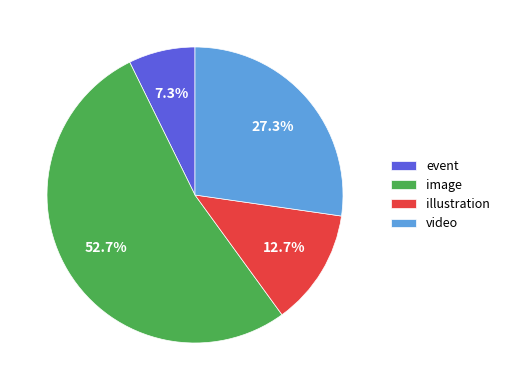

To the nearest percent, what percentage of the pie is illustration?

13%